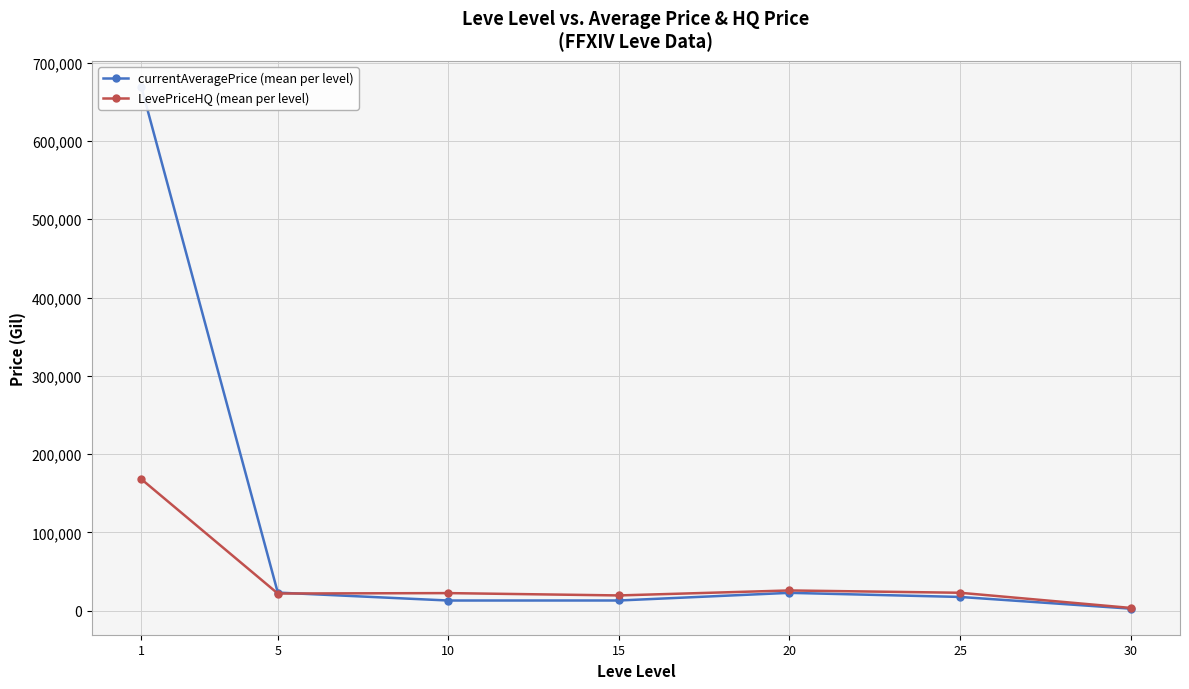

True or false: LevePriceHQ (mean per level) has a value of 9191.0 at 20.

False